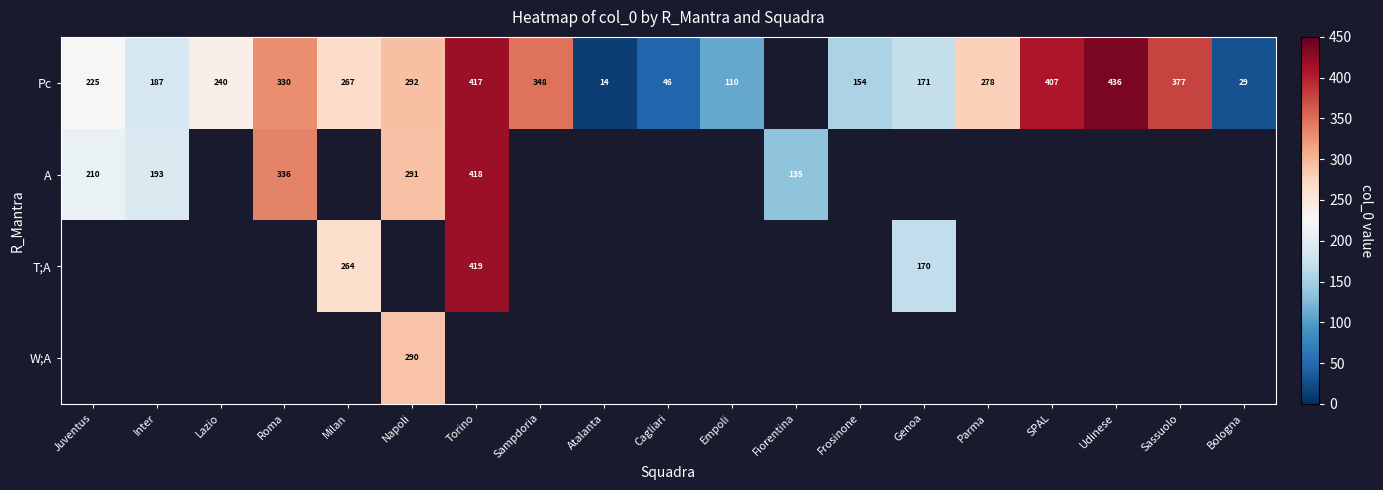

Is it true that T;A equals 264 at Milan?

True